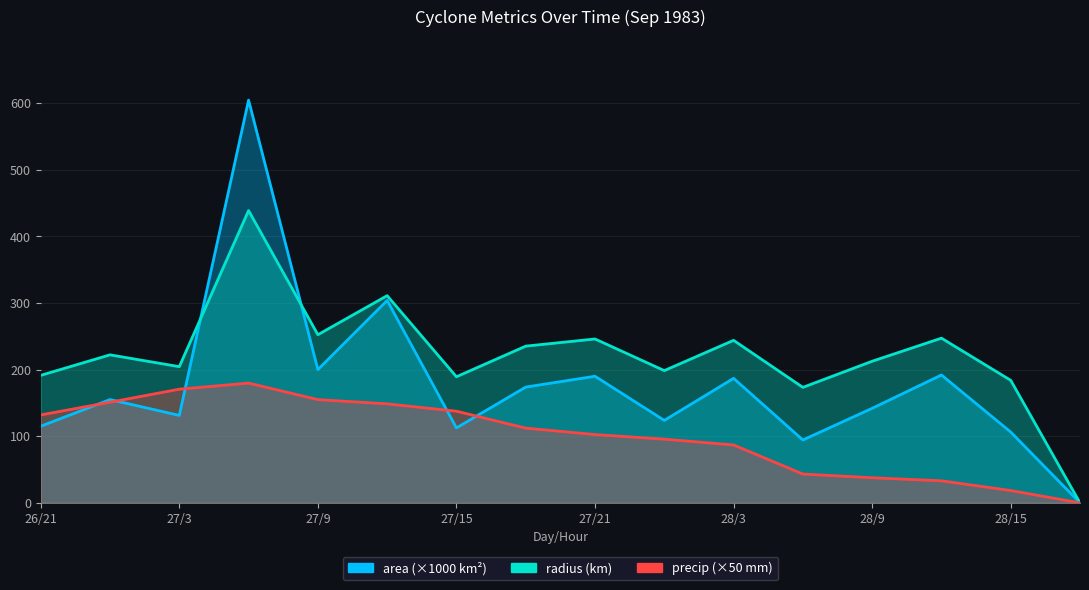

Reading left to right, list all the values displayed in this chart.

area: 115.0	155.0	131.2	604.4	200.0	303.8	112.5	173.8	190.0	123.8	186.9	94.4	141.9	191.9	106.2	0.0
radius: 191.3	222.1	204.4	438.6	252.3	310.9	189.2	235.2	245.9	198.5	243.9	173.3	212.5	247.1	183.9	0.0
precip: 132.0	151.0	170.6	179.8	155.0	148.6	137.5	112.2	102.5	95.6	86.9	43.2	37.7	33.1	18.5	0.0